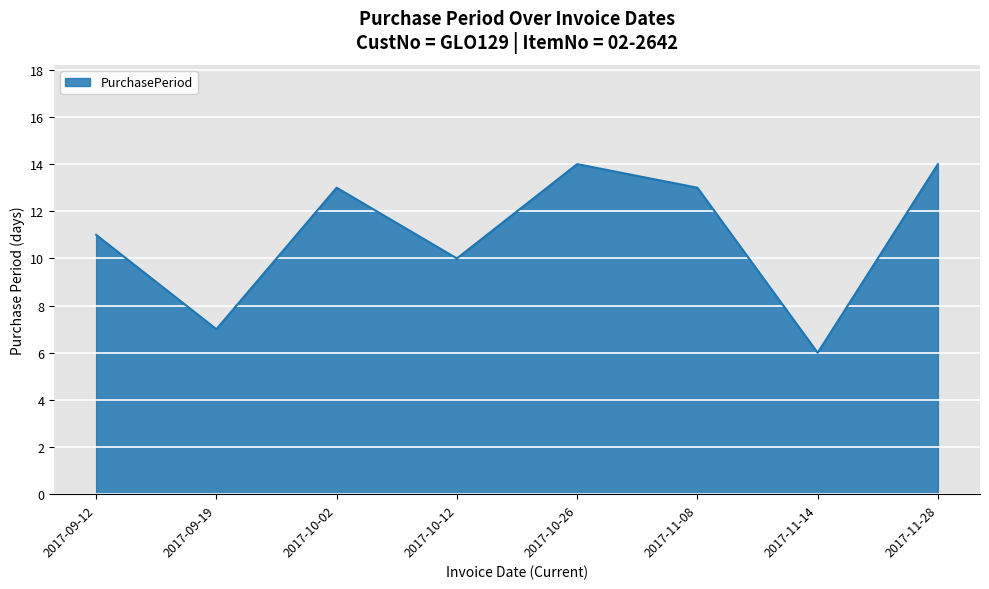

Where is the first local minimum?

2017-09-19